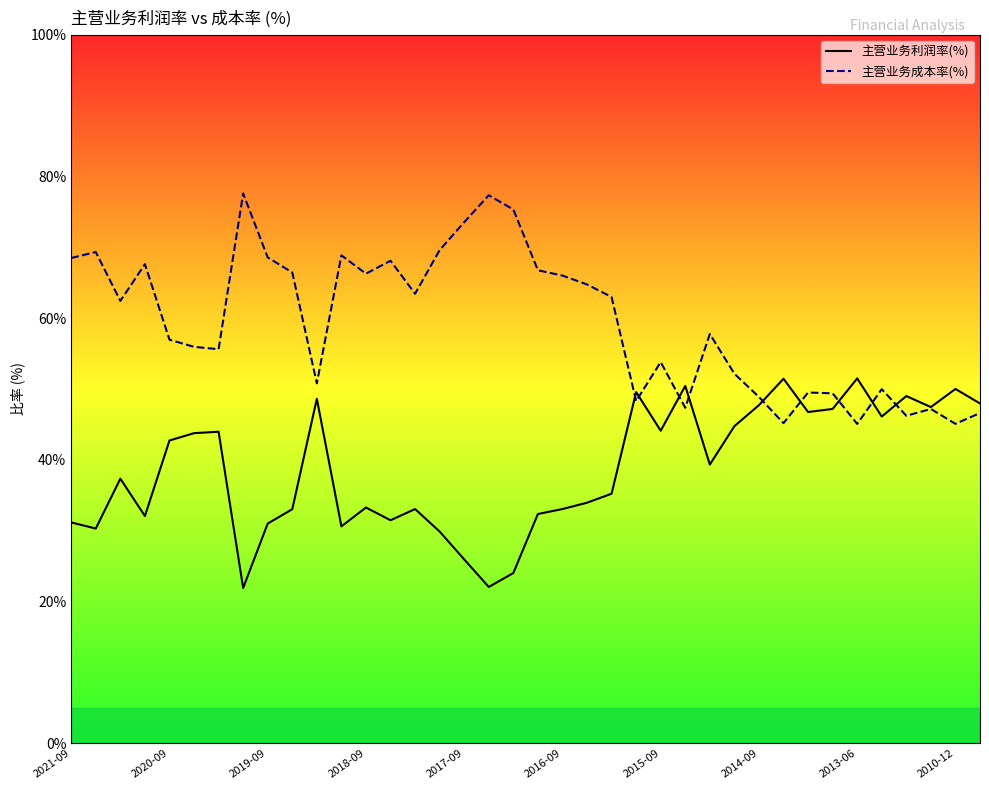

Rank the series at 2017-09 from highest to lowest value.

主营业务成本率(%), 主营业务利润率(%)